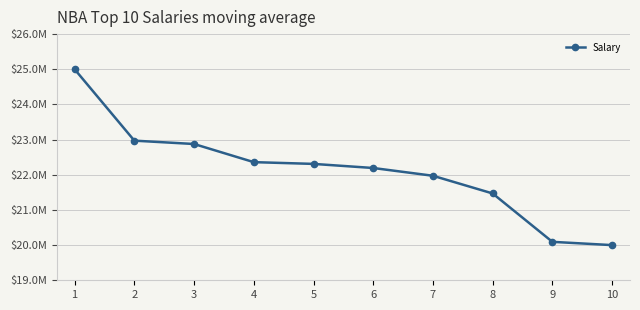

Reading left to right, extract all data points from this chart.

1=25000000	2=22970500	3=22875000	4=22359364	5=22309344	6=22192730	7=21971850	8=21468695	9=20093064	10=20000000